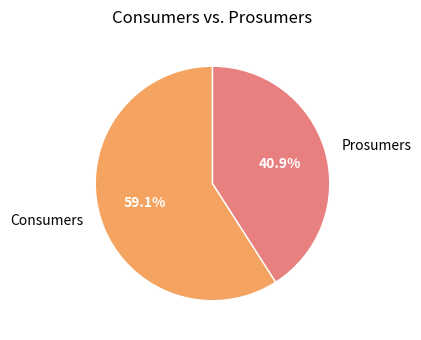

To the nearest percent, what is the difference between the Prosumers and Consumers slice percentages?

18%